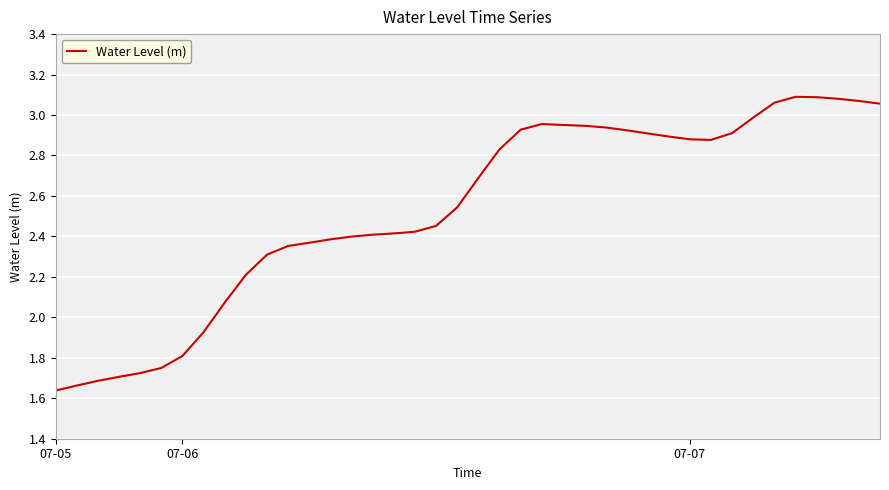

What is the difference between the maximum and minimum values?

1.5